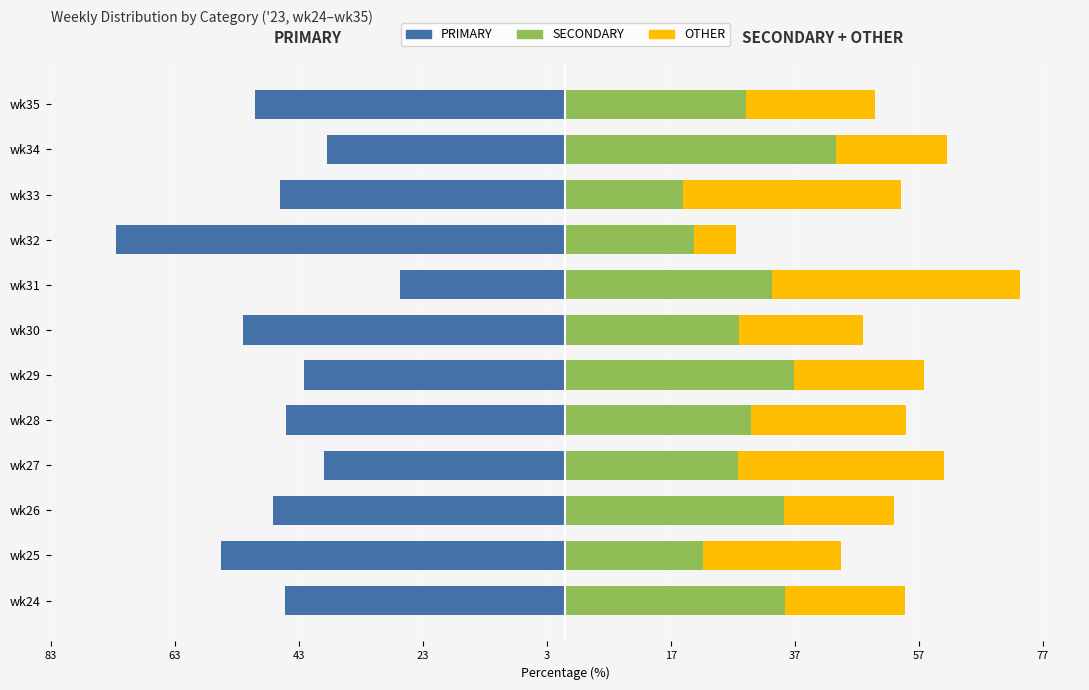

How many bars are there in total?

36